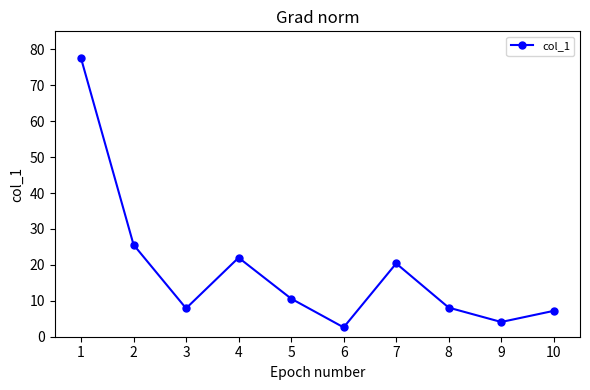

Which label corresponds to the smallest value in the chart?

6